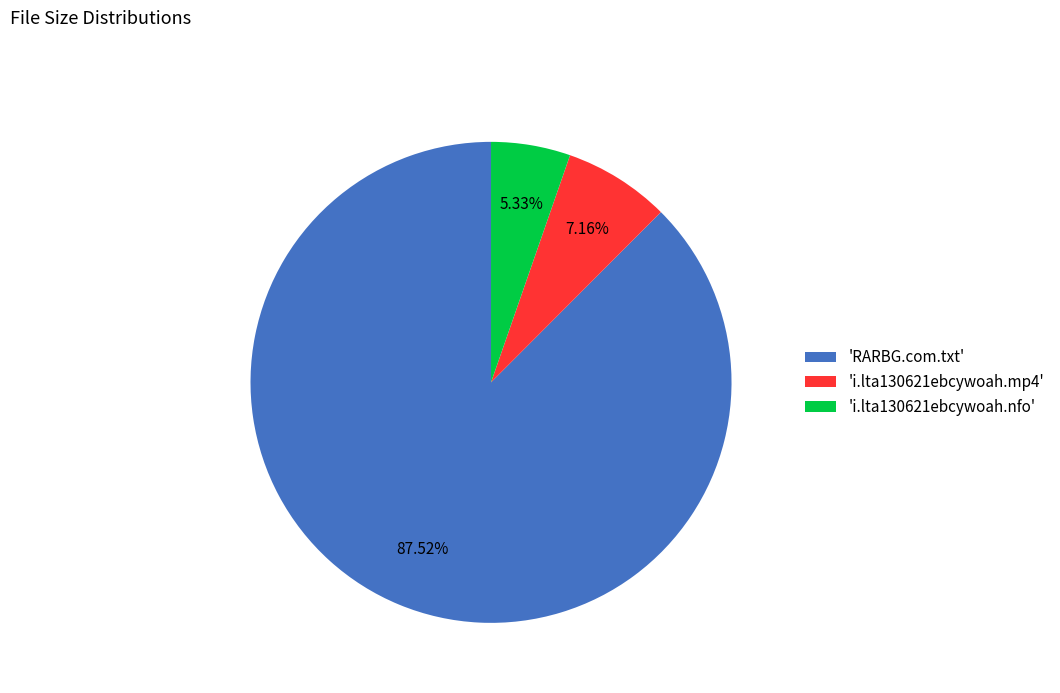

Which has a higher value, 'i.lta130621ebcywoah.mp4' or 'i.lta130621ebcywoah.nfo'?

'i.lta130621ebcywoah.mp4'